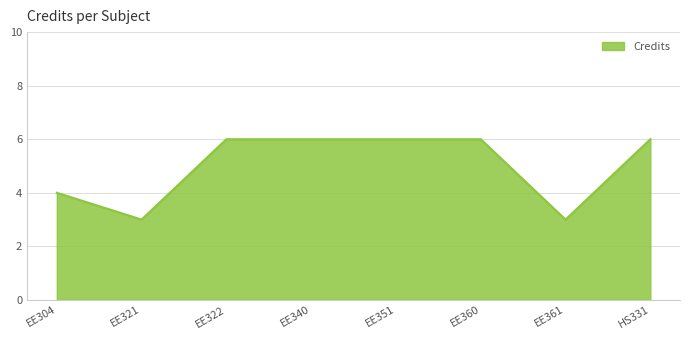

True or false: the data has more than 2 interior local peaks.

False